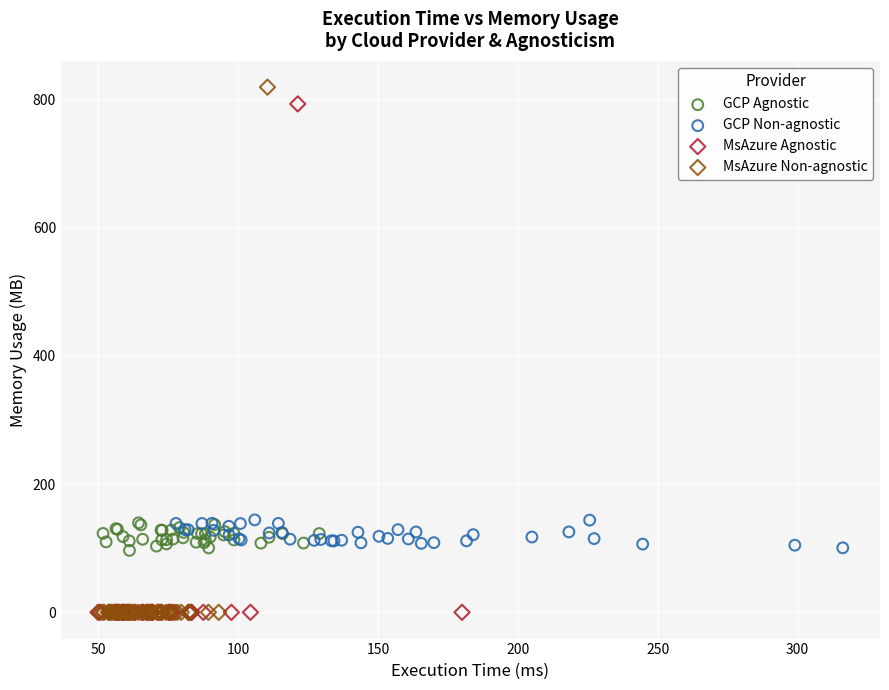

Which series has the widest spread of Y values?

MsAzure Non-agnostic